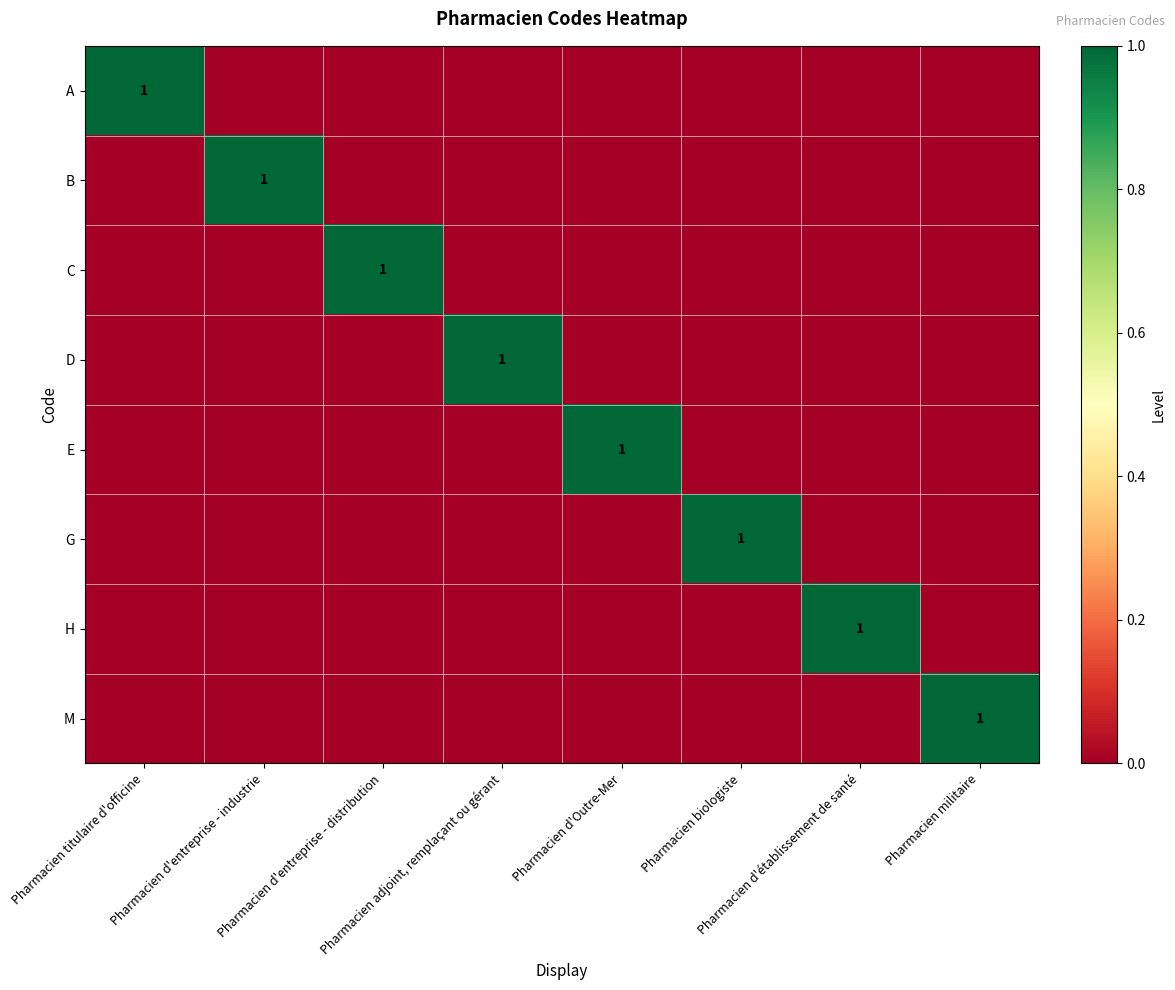

Which series has the largest range (max minus min)?

A